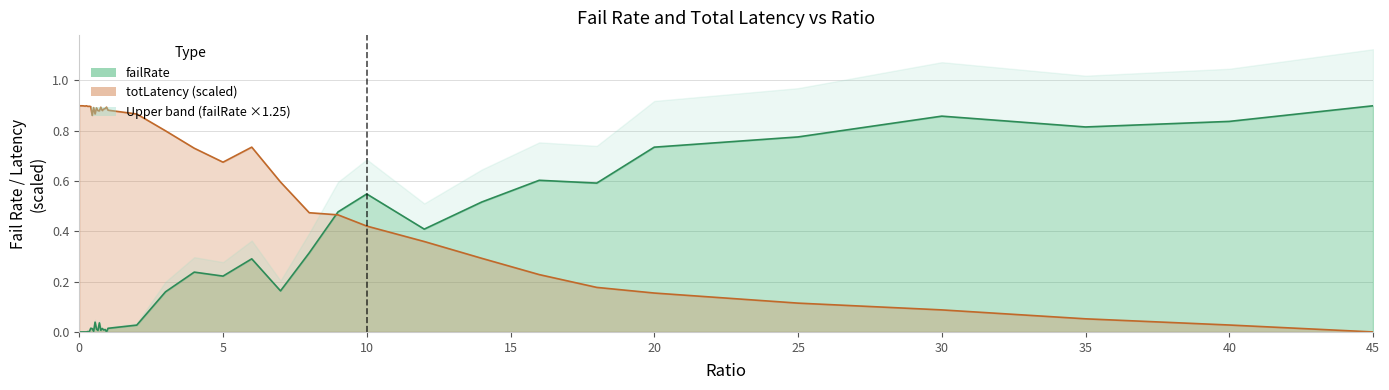

List the labels in order of failRate value, smallest first.

0, 0.1, 0.05, 0.2, 0.25, 0.15, 0.95, 0.35, 0.3, 0.5, 0.65, 0.75, 0.85, 0.9, 0.6, 0.45, 0.8, 1, 0.4, 2, 0.7, 0.55, 3, 7, 5, 4, 6, 8, 12, 9, 14, 10, 18, 16, 20, 25, 35, 40, 30, 45